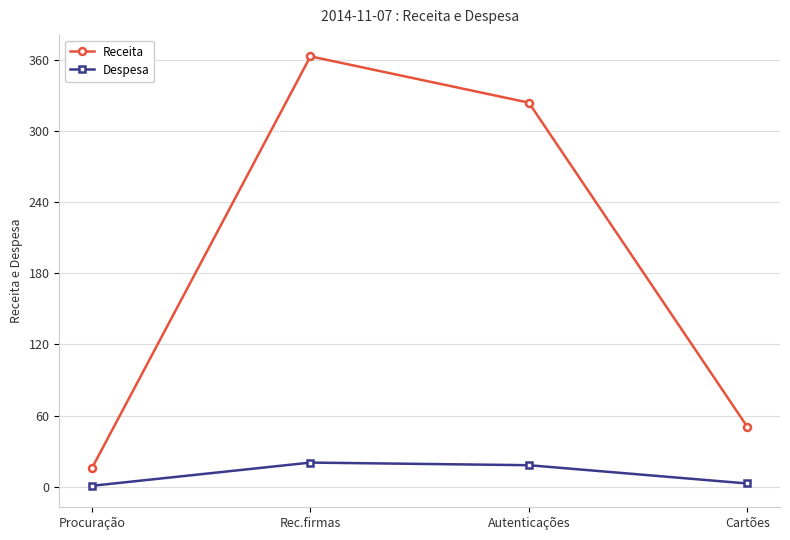

Does the chart have visible grid lines?

Yes